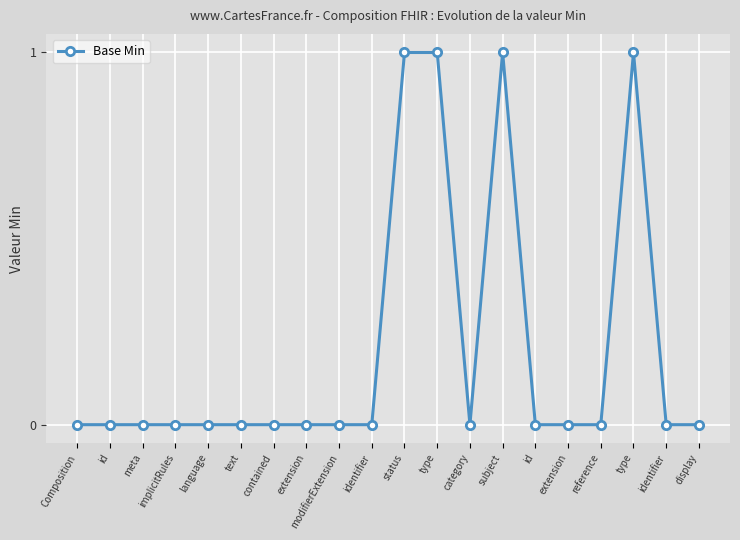

How many lines are shown in the chart?

1